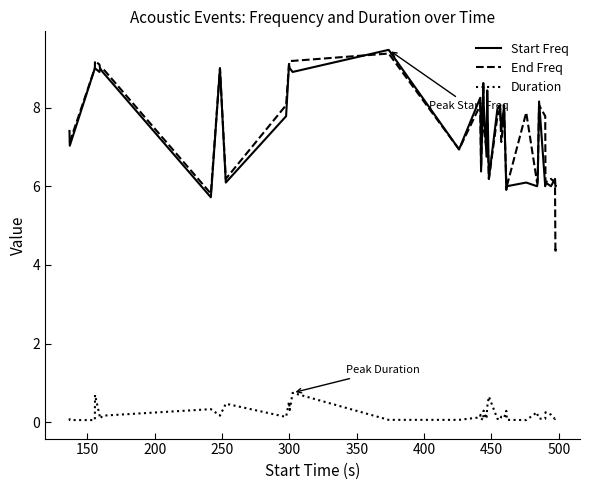

What is the average value of the End Freq series?

7.4